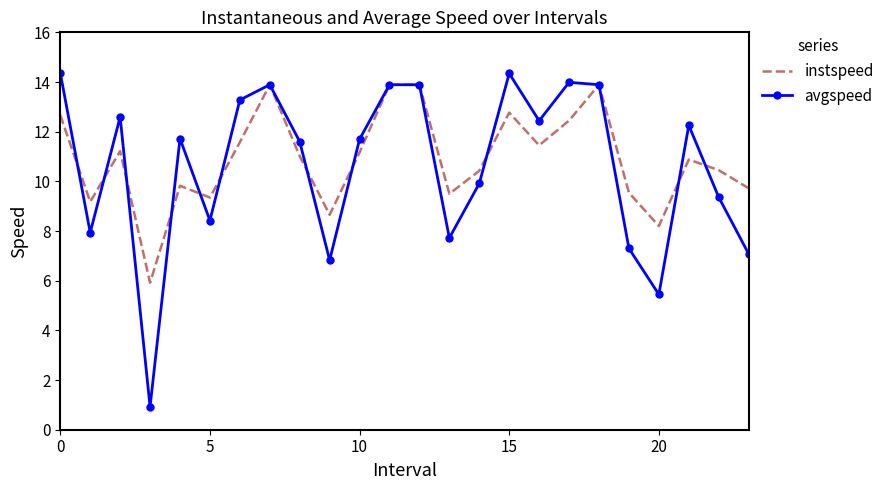

How many distinct data groups are displayed?

2